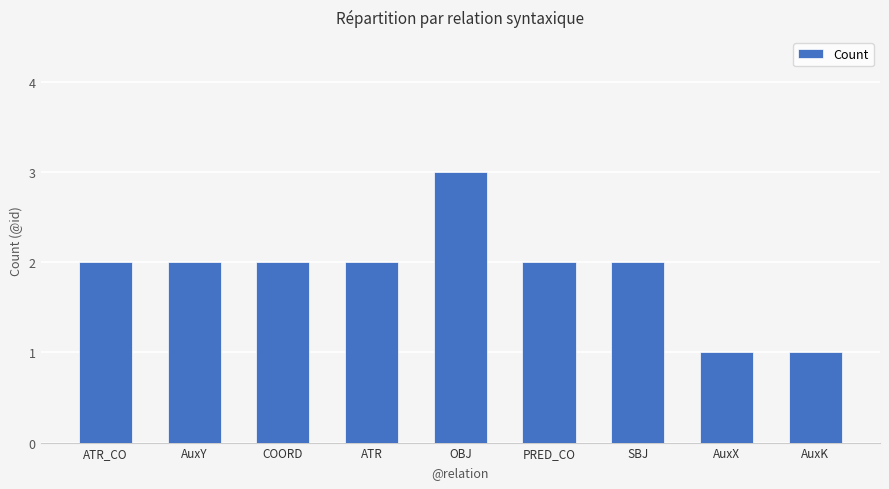

What is the label of the 1st bar from the left?

ATR_CO